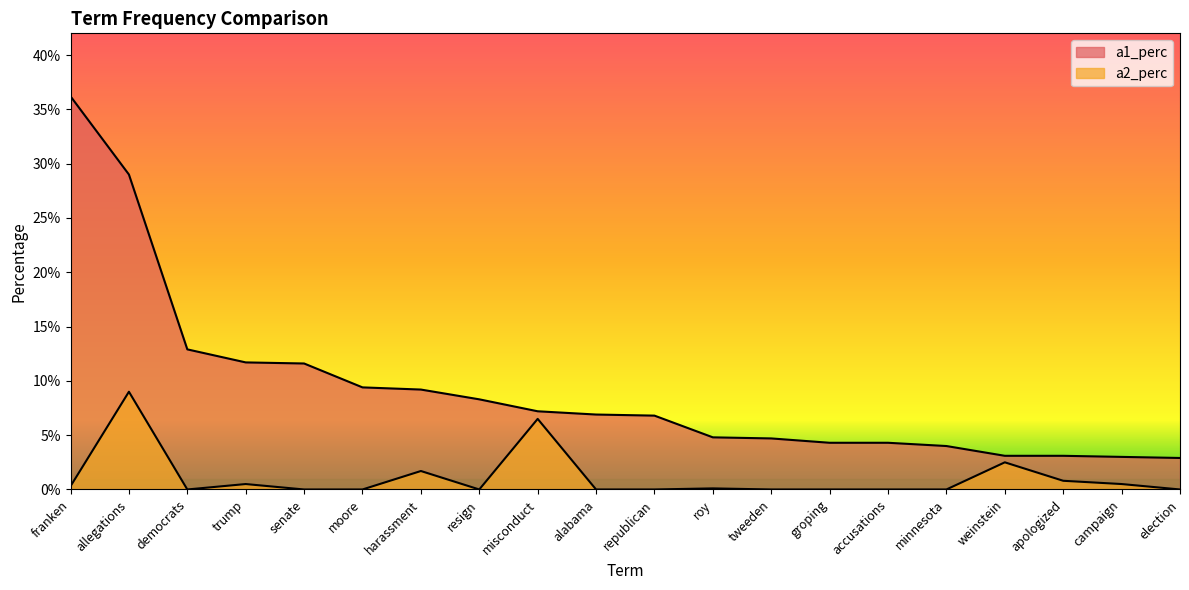

True or false: a1_perc and a2_perc cross at least once.

False